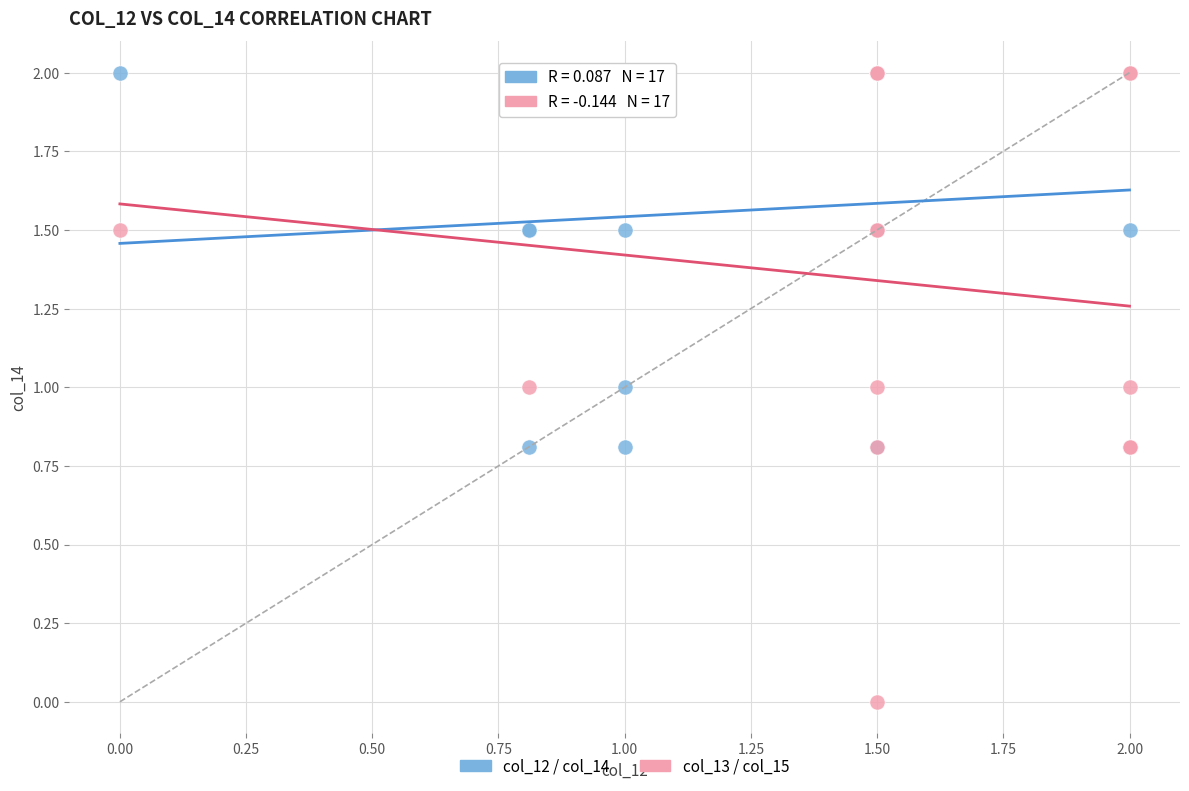

Which series has the largest Y range (max minus min)?

col_13 / col_15